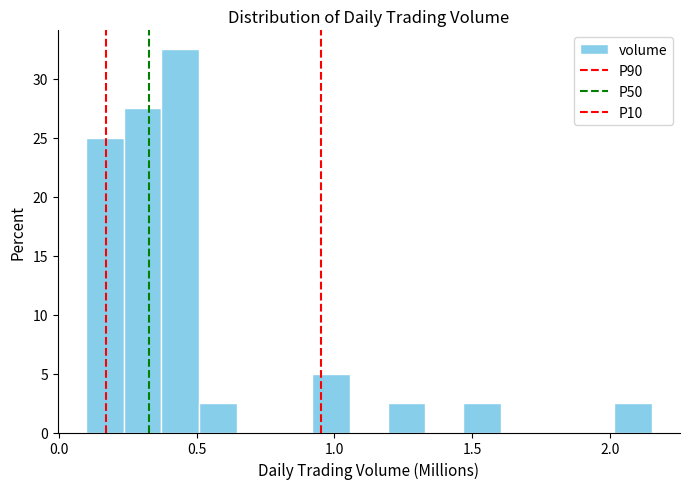

Read against the x-axis, roughly where is the centre of the tallest bar?

0.45